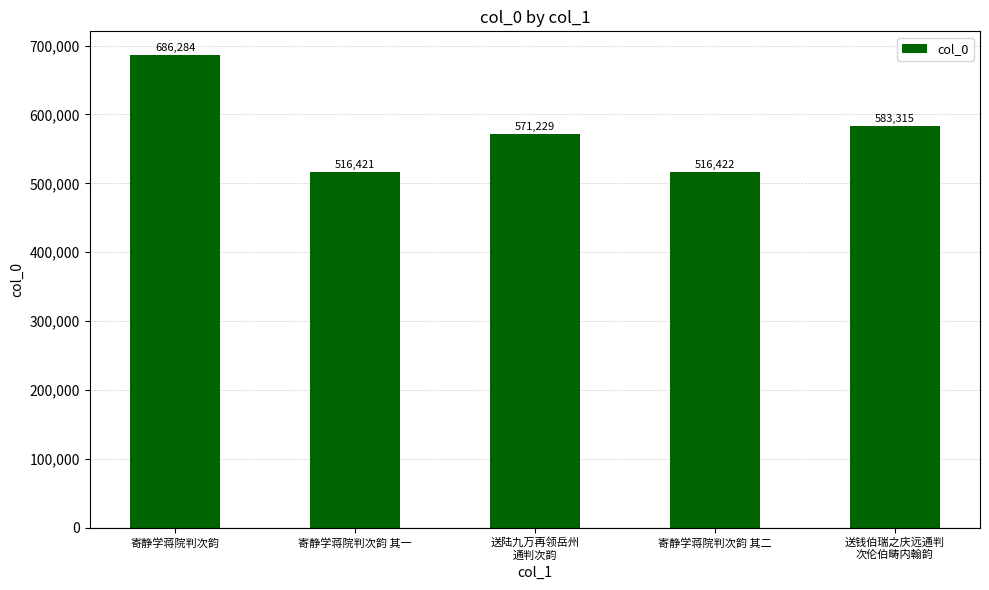

Reading left to right, extract all data points from this chart.

686284	516421	571229	516422	583315